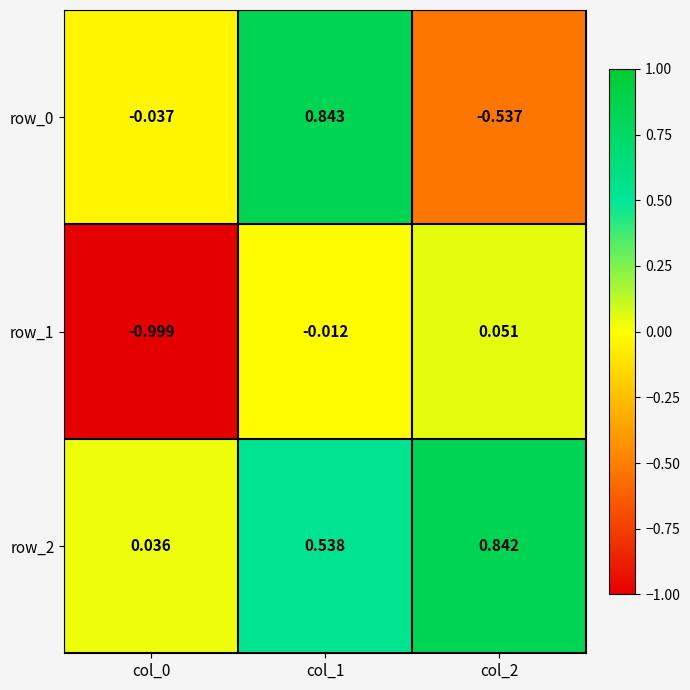

At which label does row_0 first exceed 0?

col_1